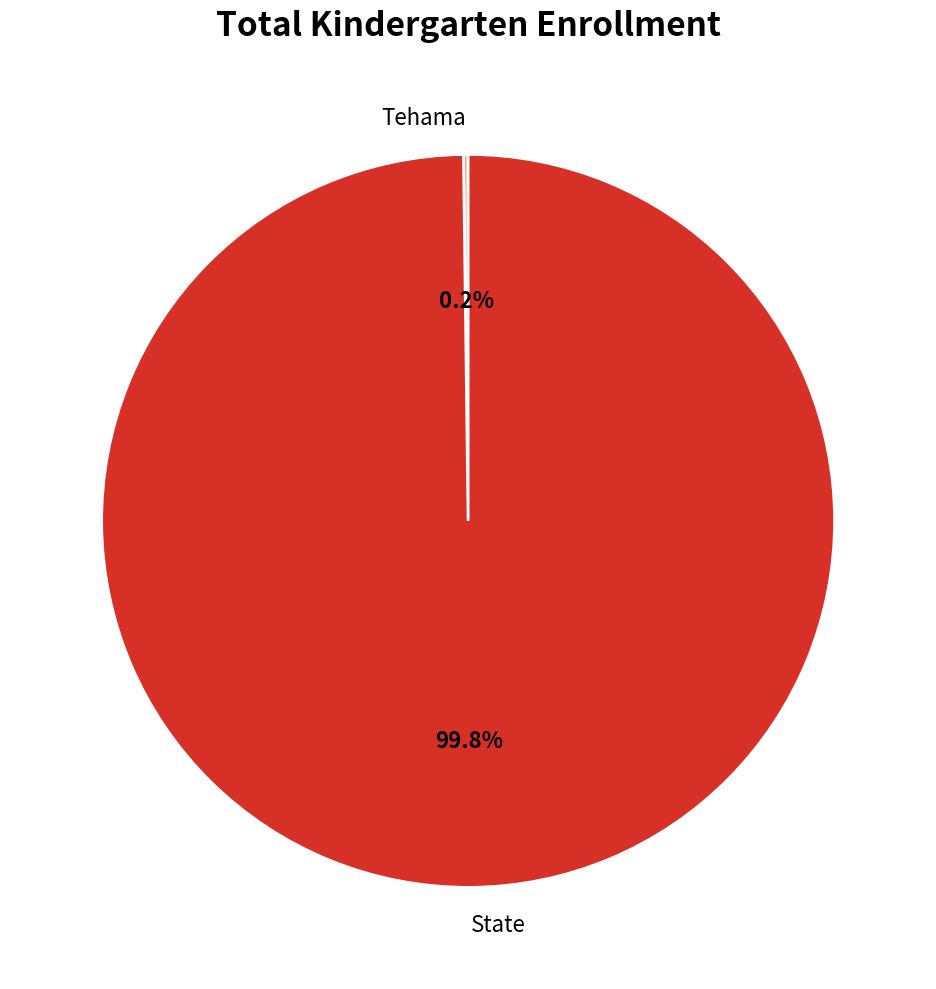

Which slice is the largest?

State